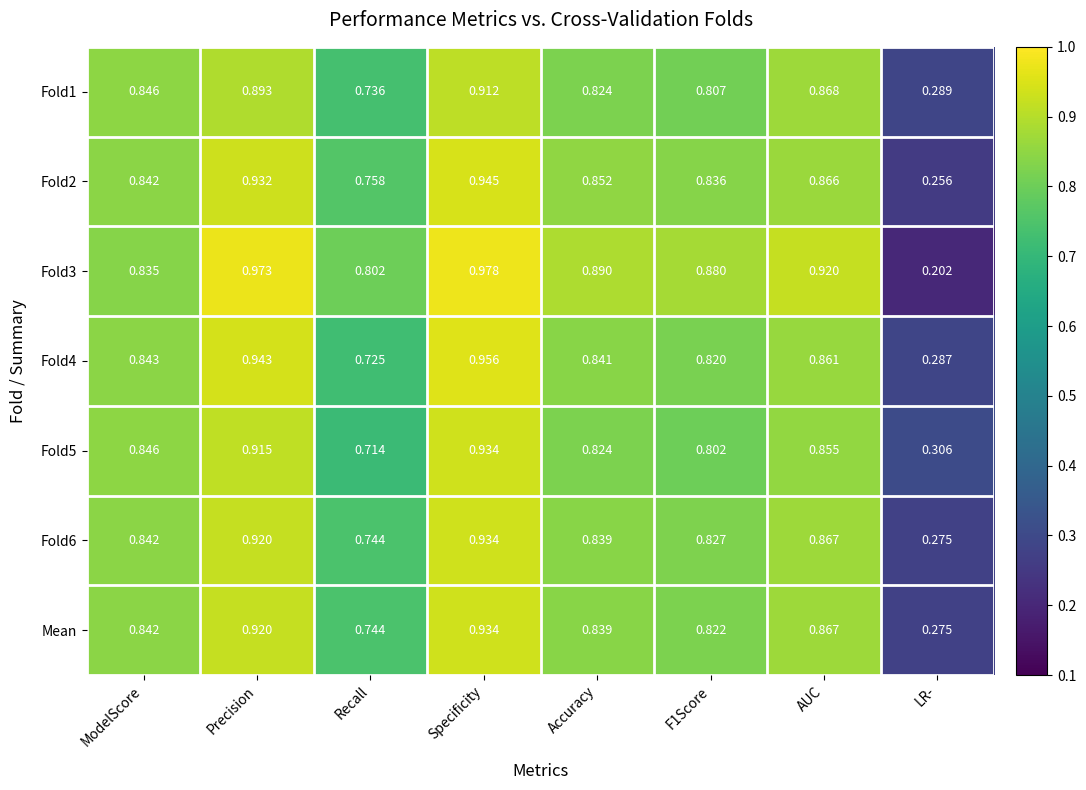

What is the difference between the highest and lowest values at Precision?

0.1